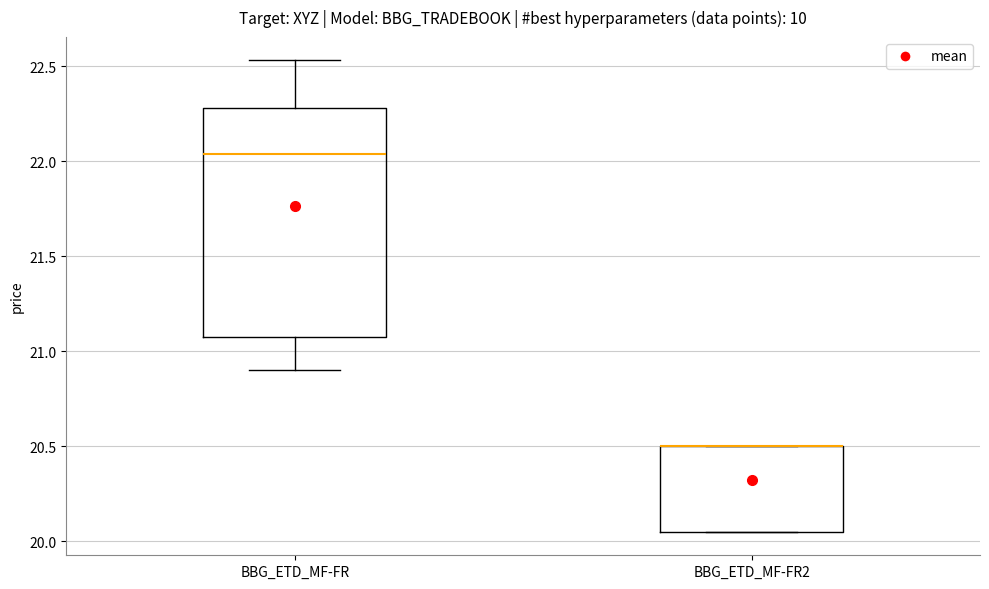

Reading left to right, transcribe this box plot: for each box, give where its median line is, the range the box spans, and where its two whiskers end, as read against the y-axis. The values are not printed on the chart, so give them approximately, as read against the axis.

BBG_ETD_MF-FR: median 22.05, box 21.05 to 22.30, whiskers 20.90 to 22.55
BBG_ETD_MF-FR2: median 20.50 (drawn on the box's upper edge), box 20.05 to 20.50, whiskers 20.05 to 20.50